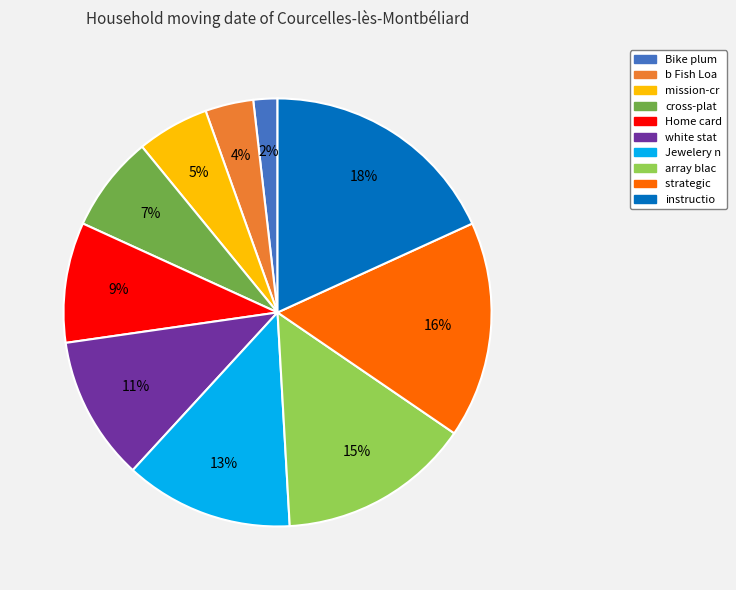

Rank the categories by value from highest to lowest.

instructio, strategic, array blac, Jewelery n, white stat, Home card, cross-plat, mission-cr, b Fish Loa, Bike plum